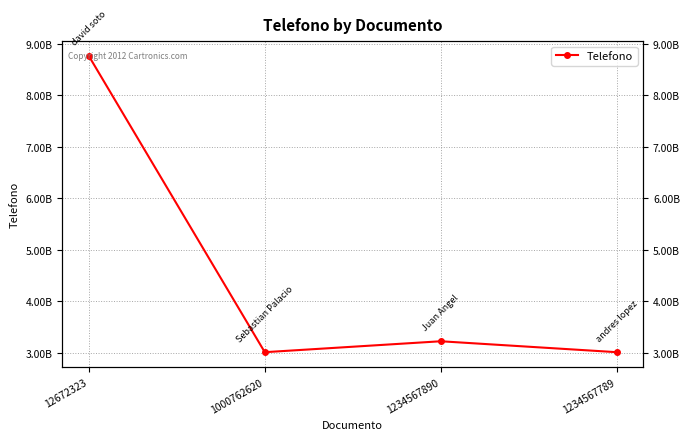

What position from the right is 1234567890?

2